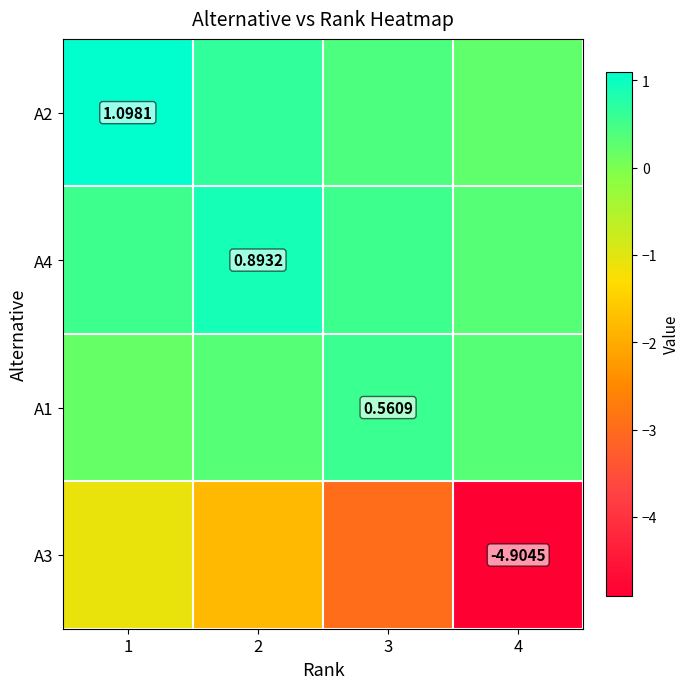

Is it true that A3 equals -4.1 at 3?

False